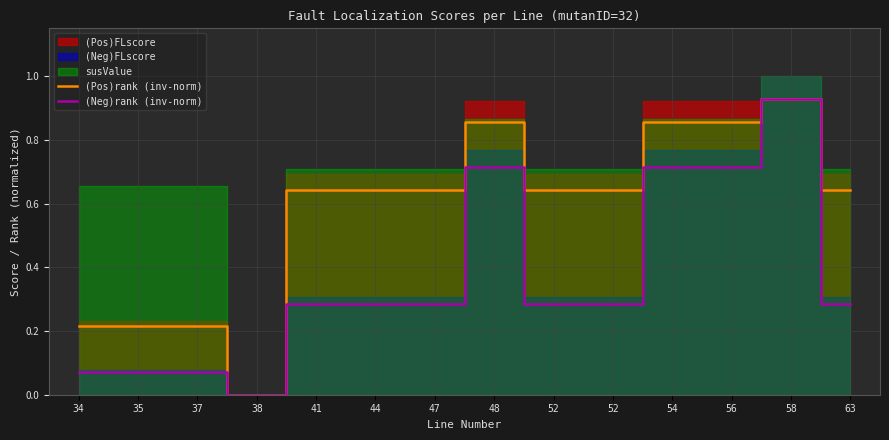

True or false: (Neg)rank (inv-norm) and (Pos)rank (inv-norm) cross at least once.

False